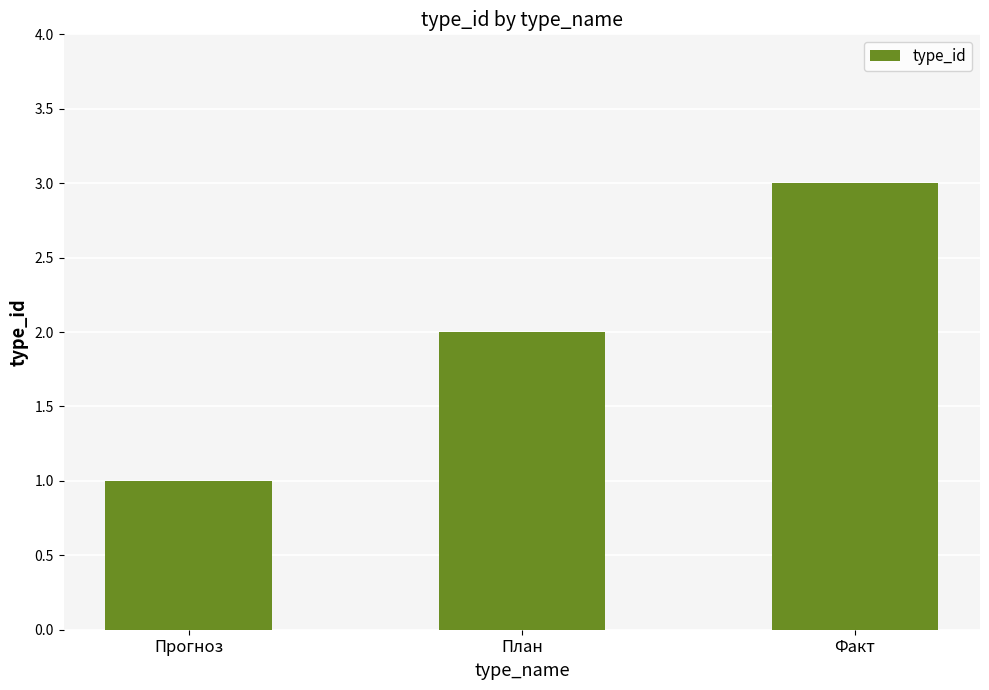

Count the number of categories in the chart.

3